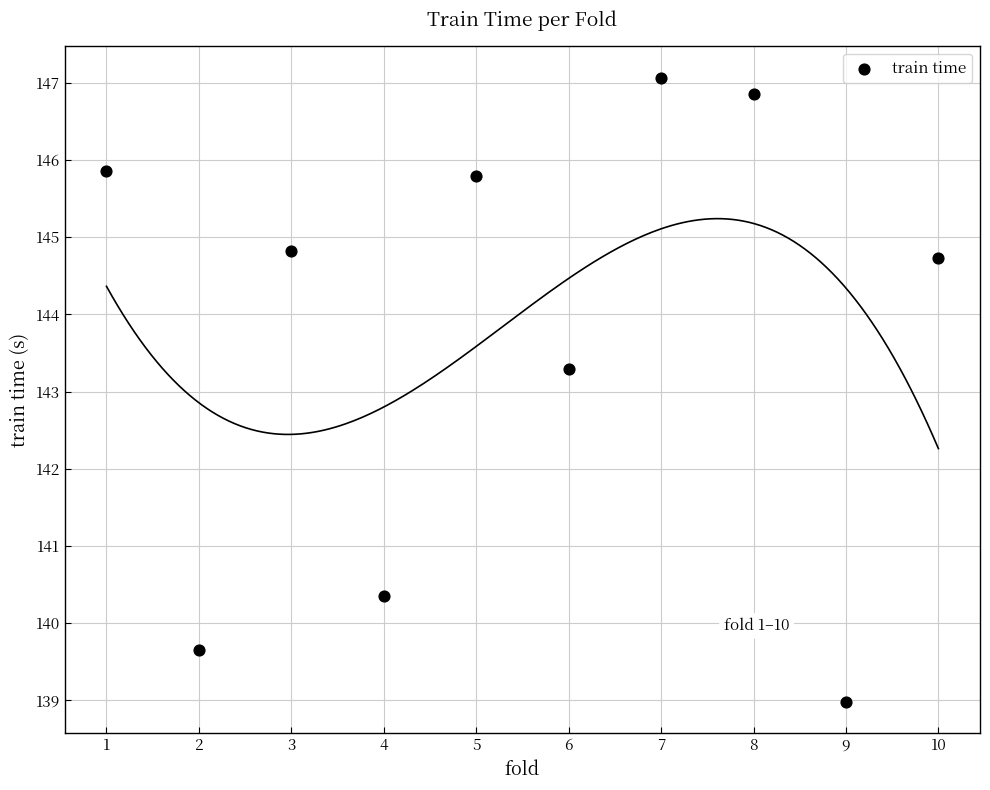

What is the range of X values (max minus min)?

9.0